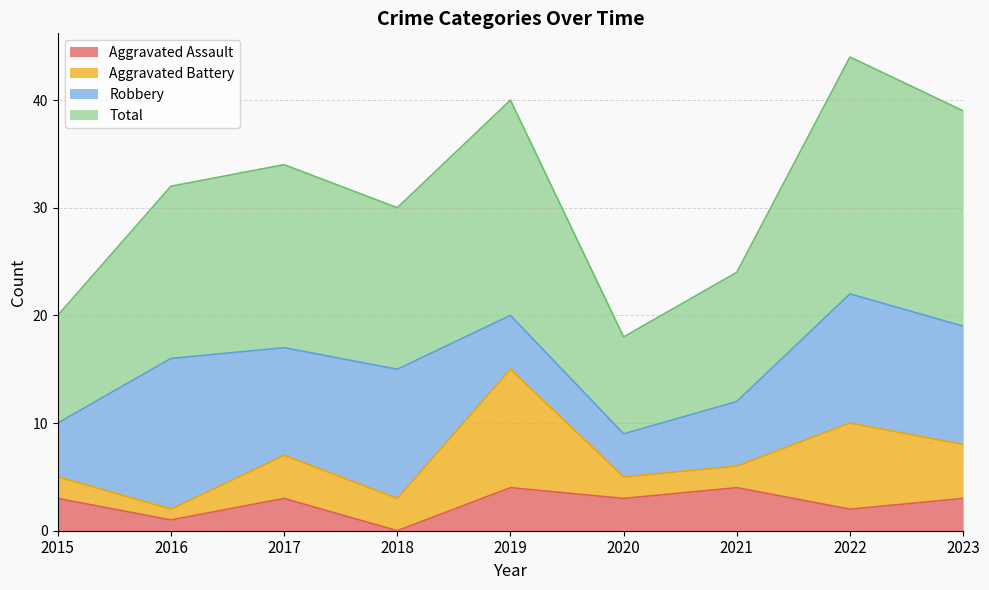

Which category has the lowest value in the Aggravated Assault series?

2018